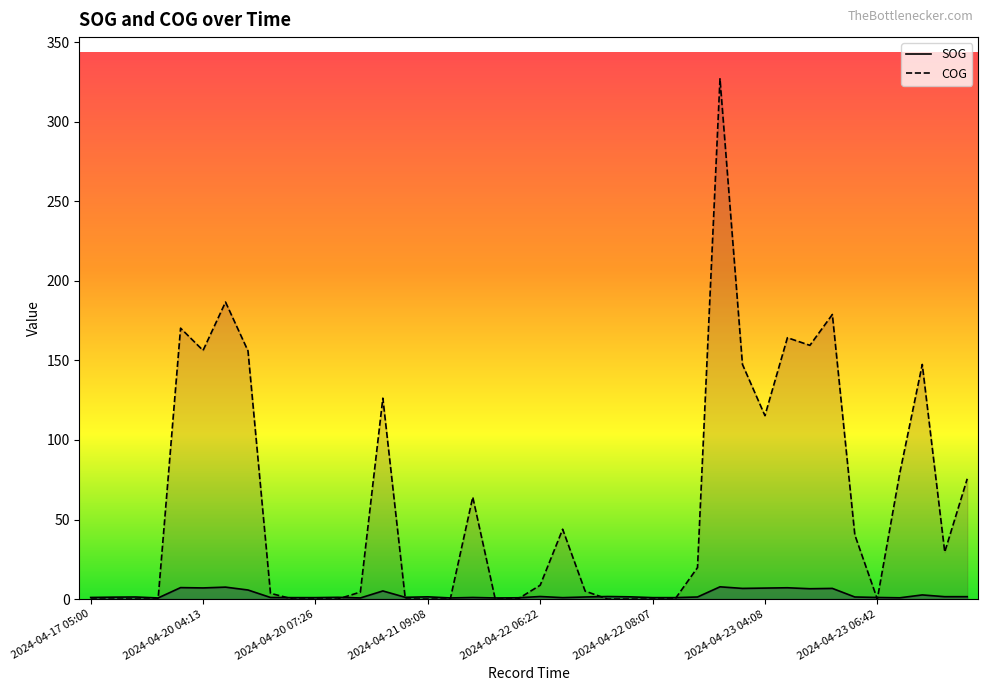

Rank the series by their maximum value, from lowest to highest.

SOG, COG